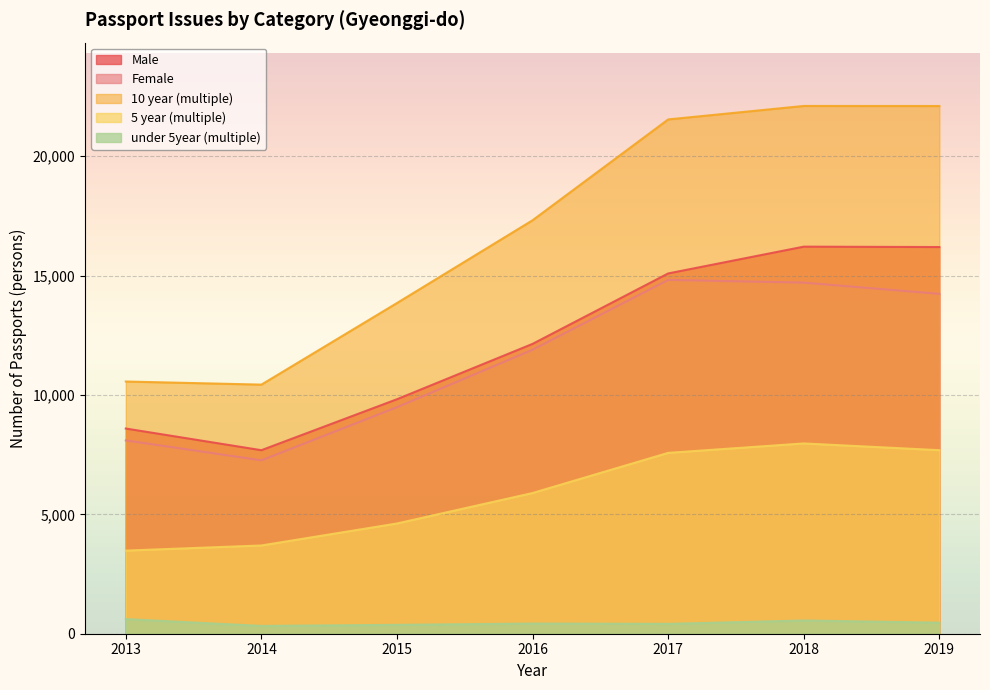

The 10 year (multiple) series shows 13851 at 2015. True or false?

True